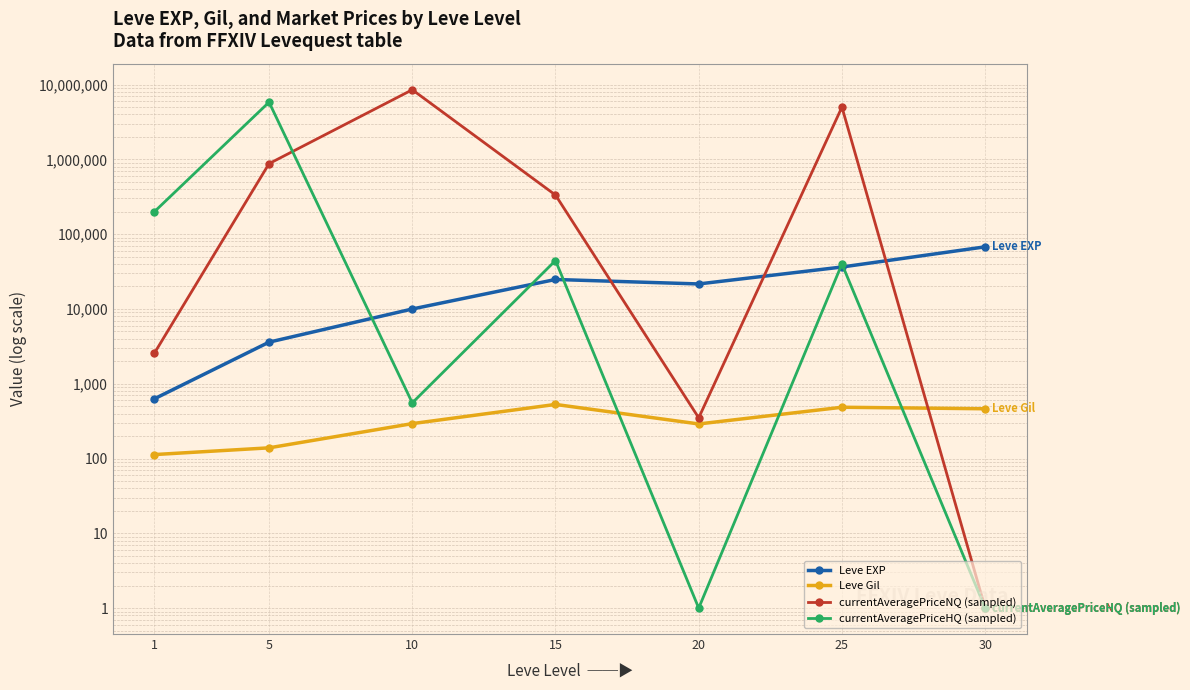

What is the average value of the Leve Gil series?

330